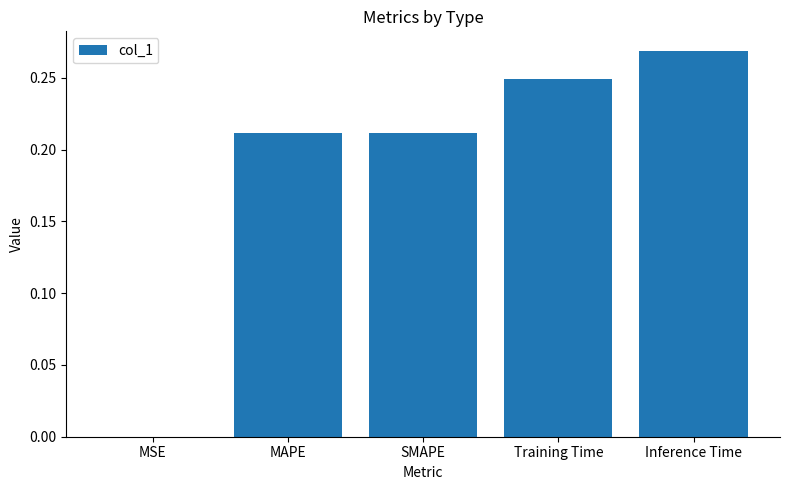

How many data points does each series have?

5